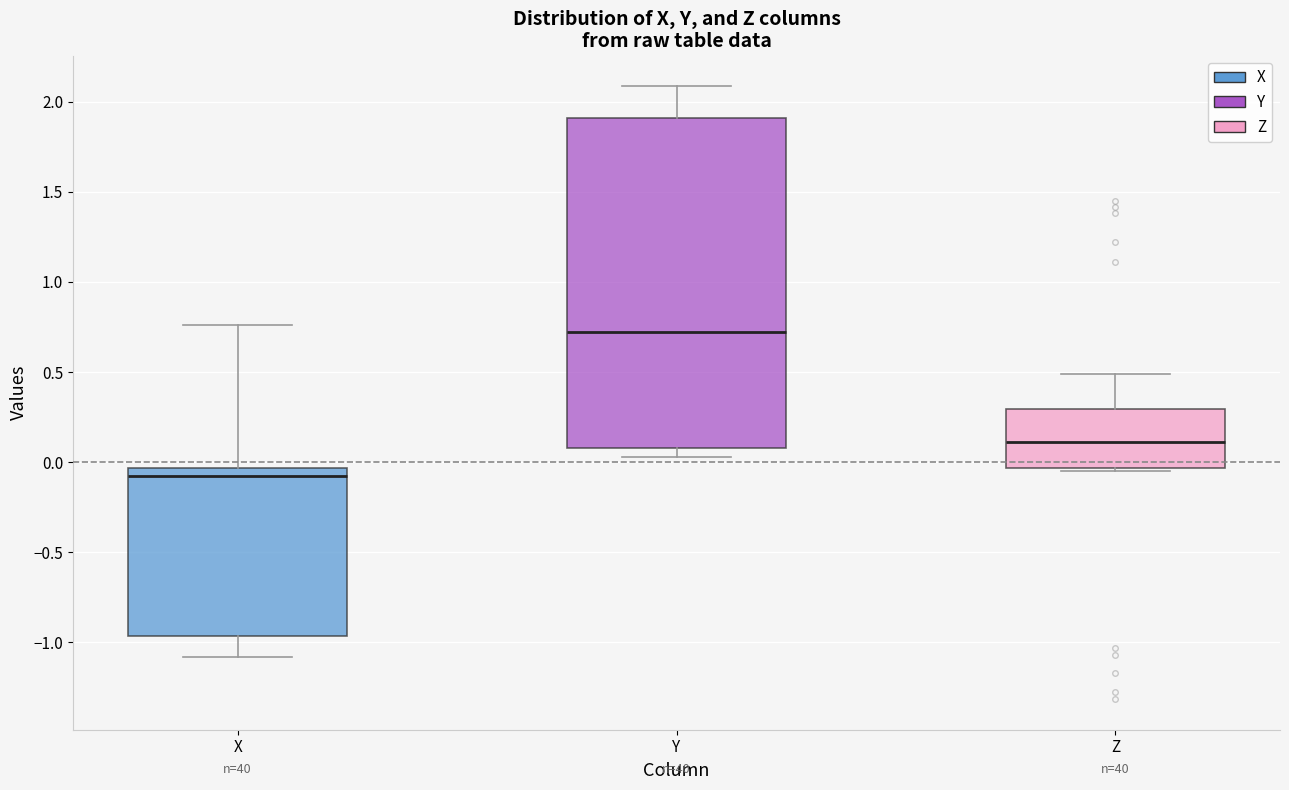

Which box has the lowest median line?

X